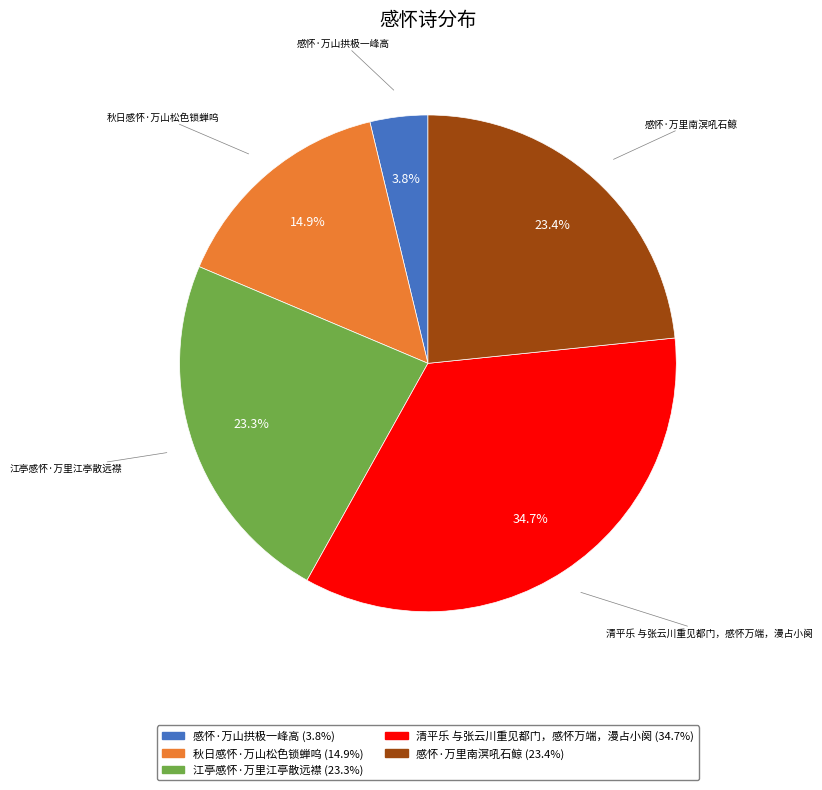

Which slice is the smallest?

感怀·万山拱极一峰高